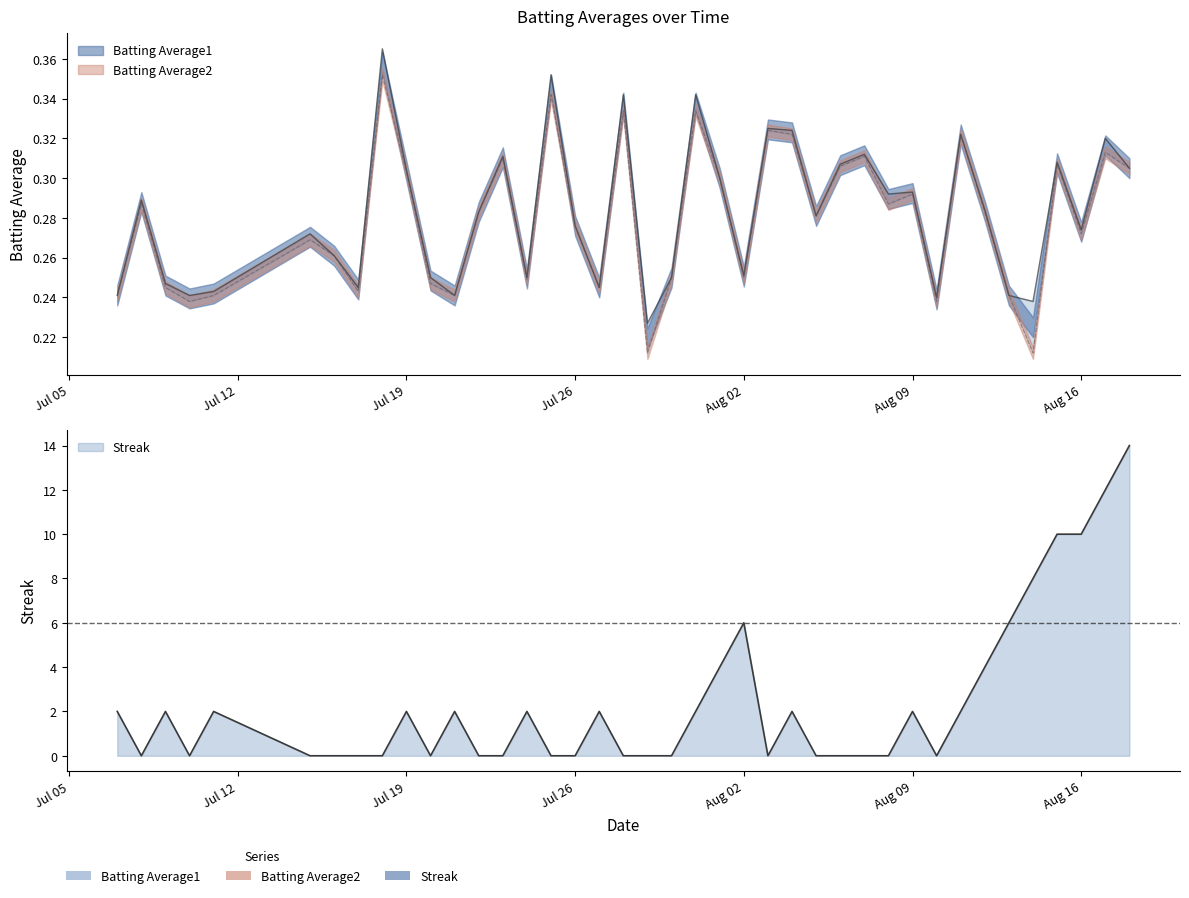

How many lines are shown in the chart?

3